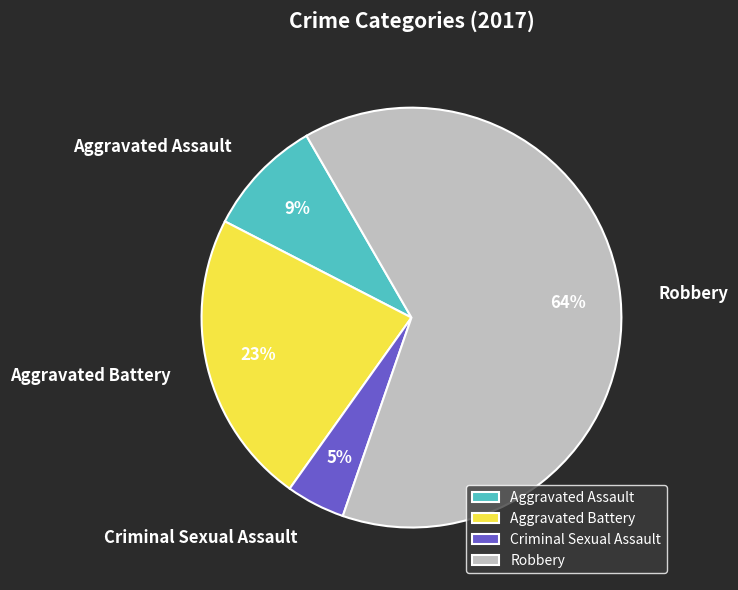

True or false: Aggravated Battery accounts for 11% of the total.

False